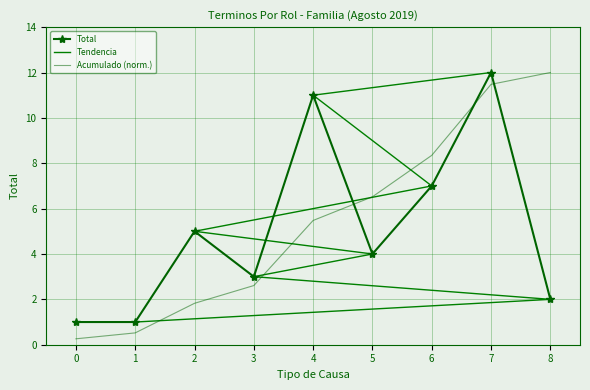

True or false: Total has a value of 3.7 at 4.

False